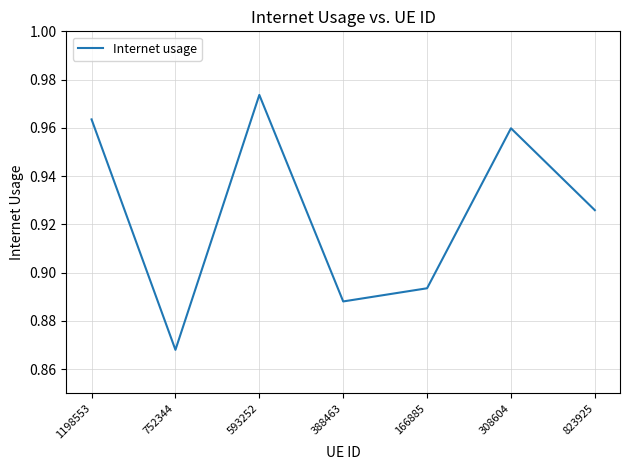

What is the difference between the maximum and second lowest values?

0.1